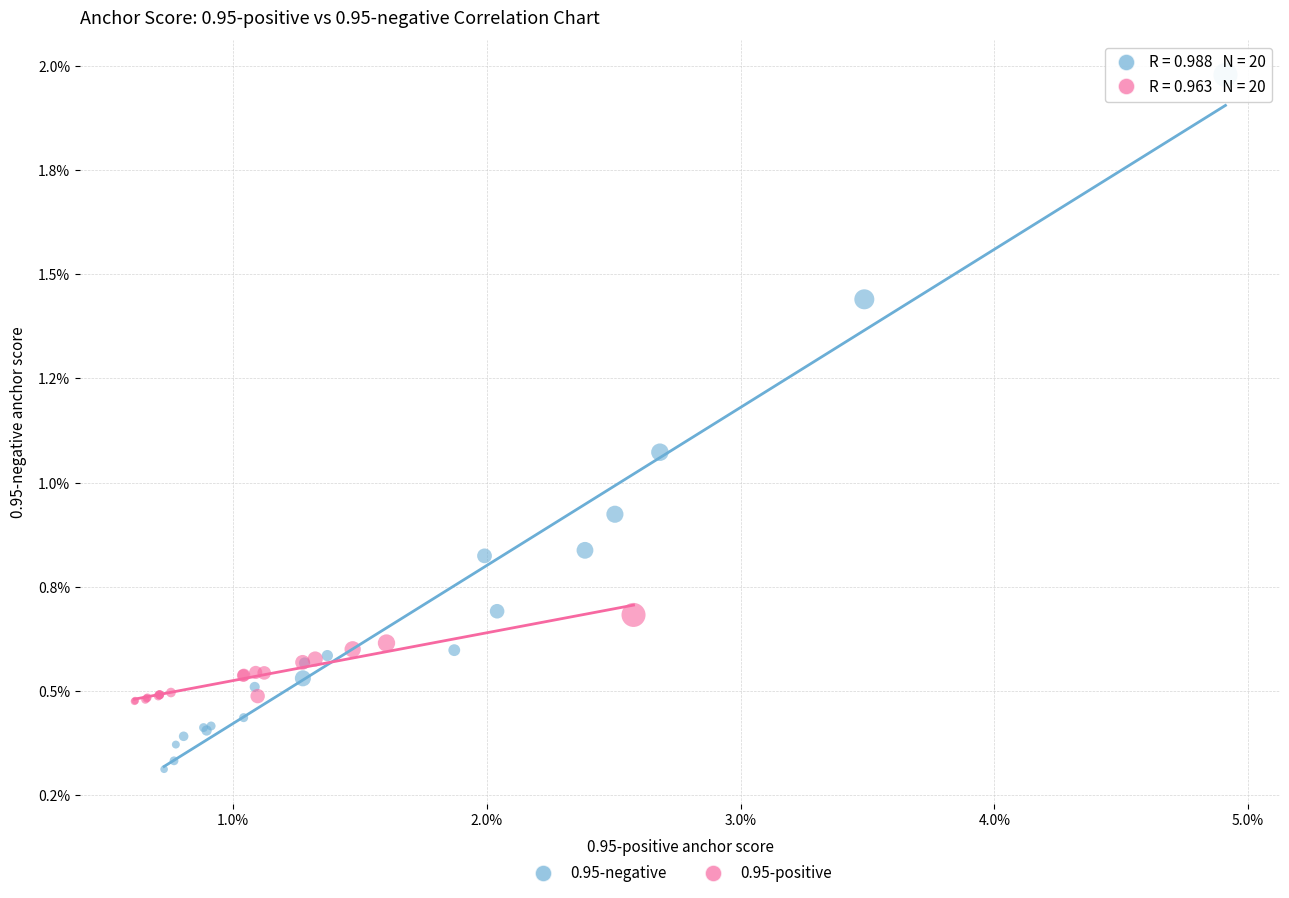

Which series contains the highest Y value?

0.95-negative